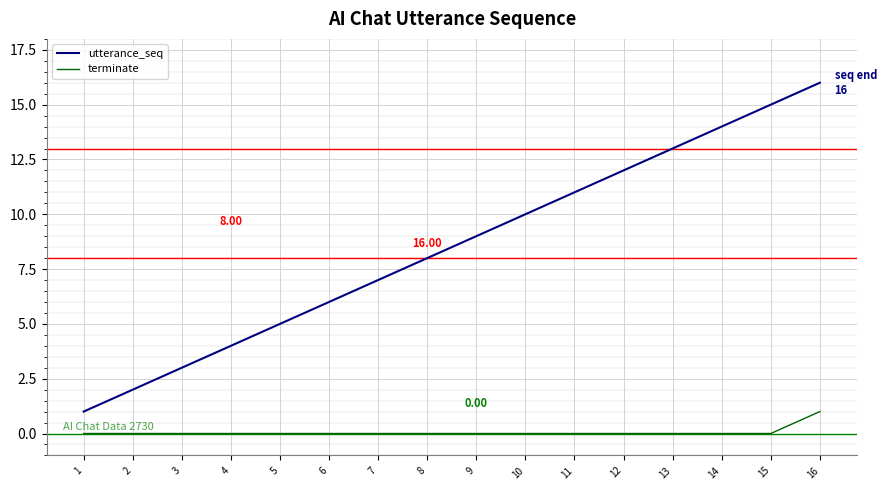

What value does the utterance_seq series have at 15, to the nearest 5?

15